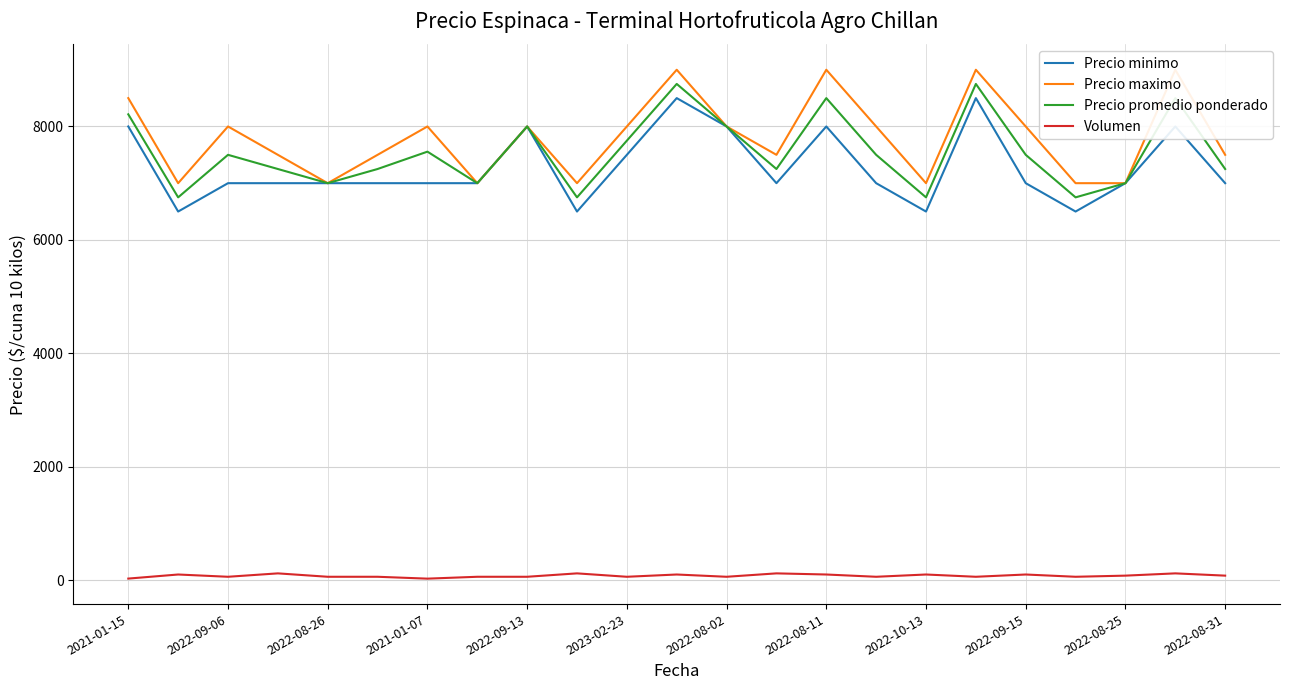

What is the lowest value of the Volumen series?

27